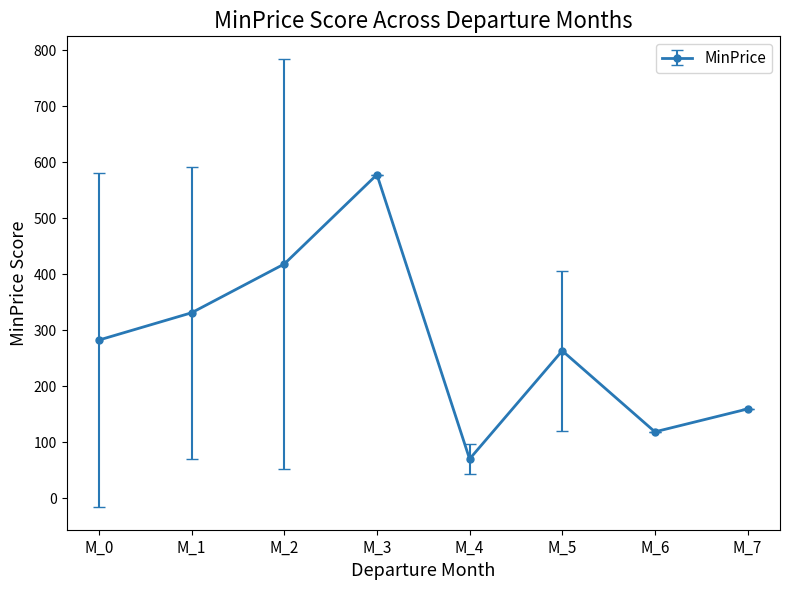

What is the approximate value at M_3?

578.0